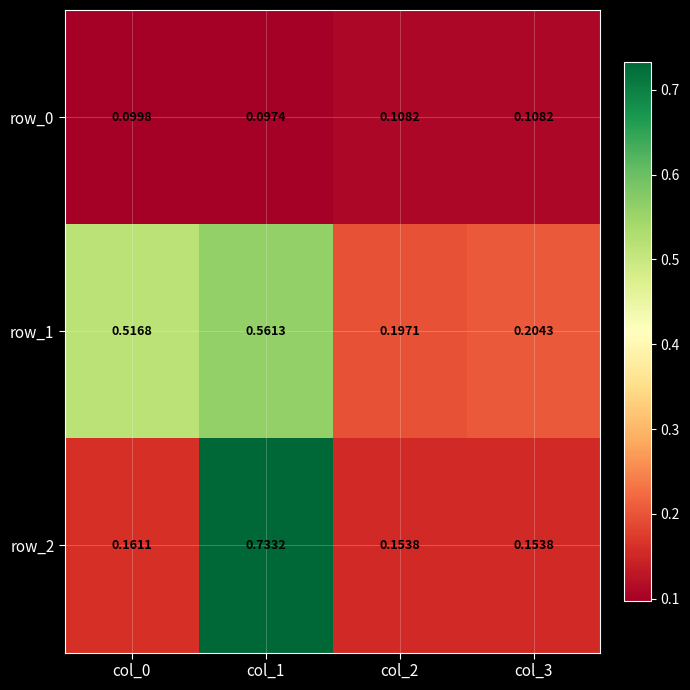

Is the value of row_2 at col_3 greater than the value of row_0 at col_3?

Yes